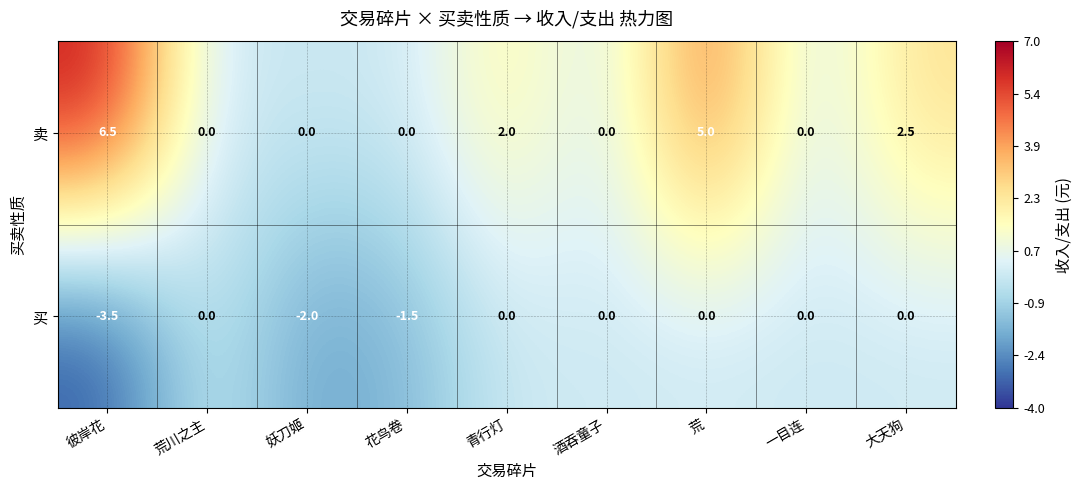

Rank the series at 大天狗 from highest to lowest value.

卖, 买